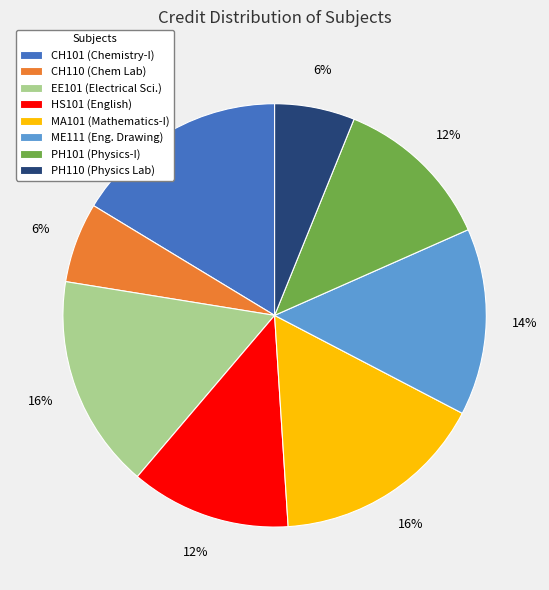

Count the number of slices in the pie.

8